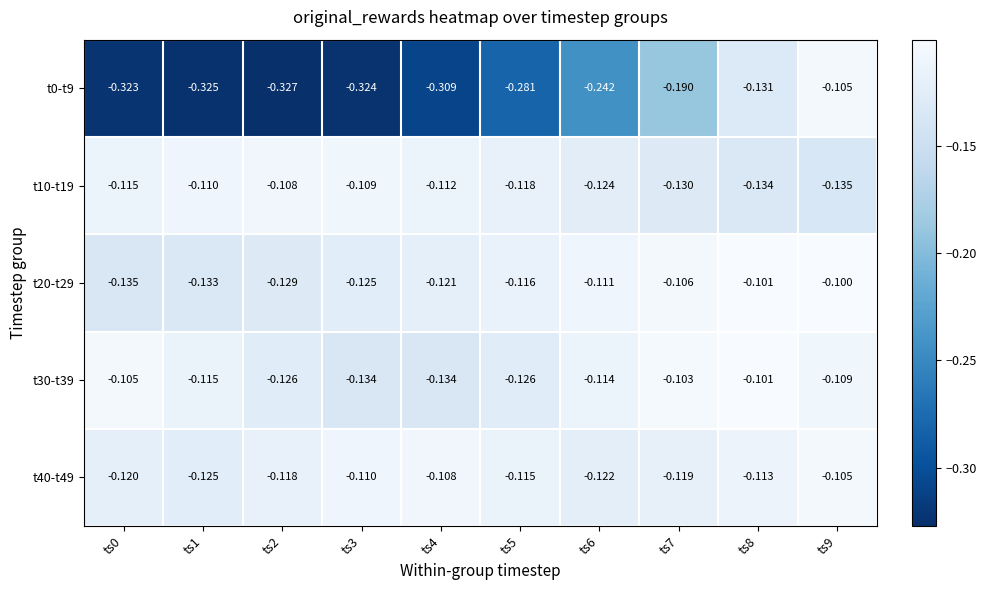

Is the value of t0-t9 at ts9 greater than the value of t40-t49 at ts8?

Yes